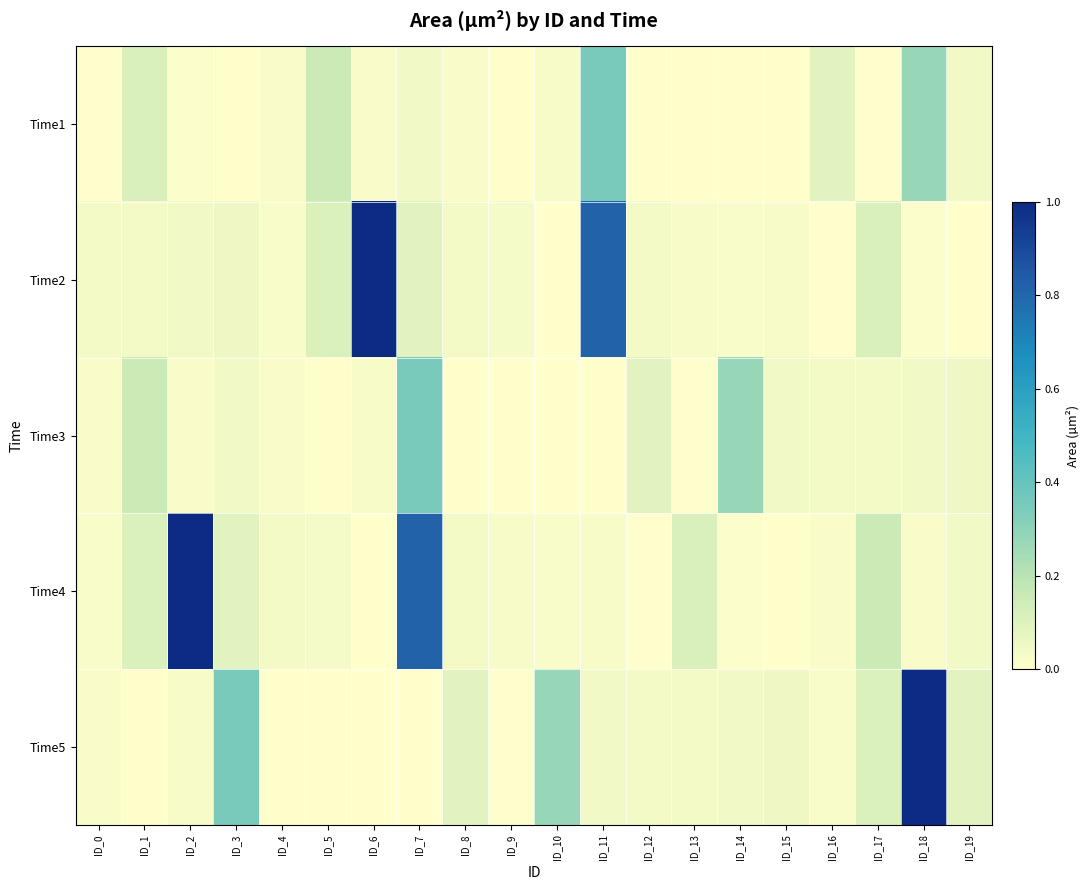

At which category does the chart reach its peak across all series?

ID_6